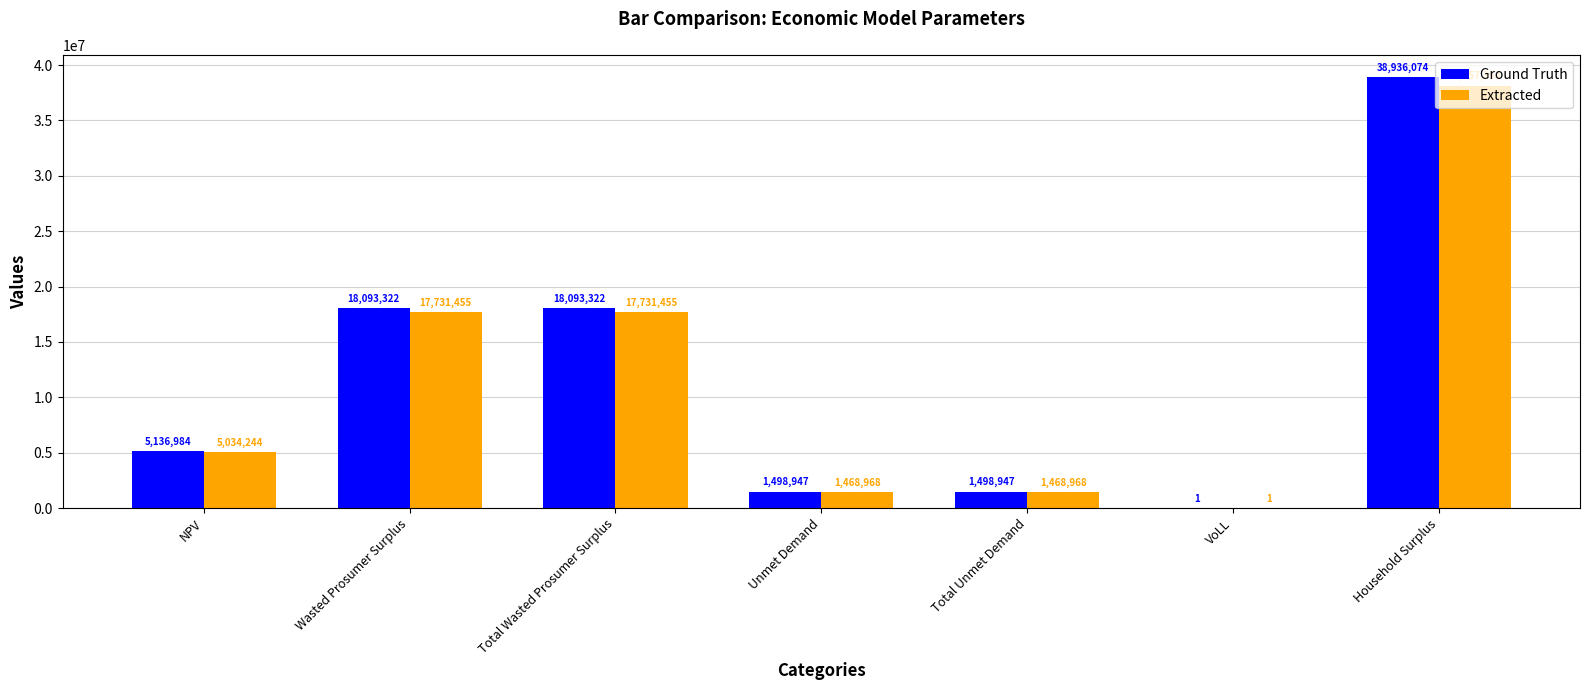

At which label does Ground Truth reach its peak?

Household Surplus